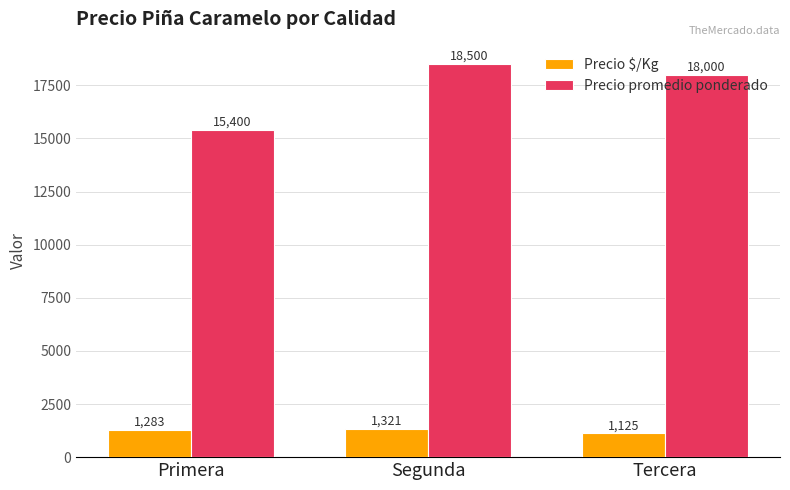

List the labels in order of Precio promedio ponderado value, smallest first.

Primera, Tercera, Segunda